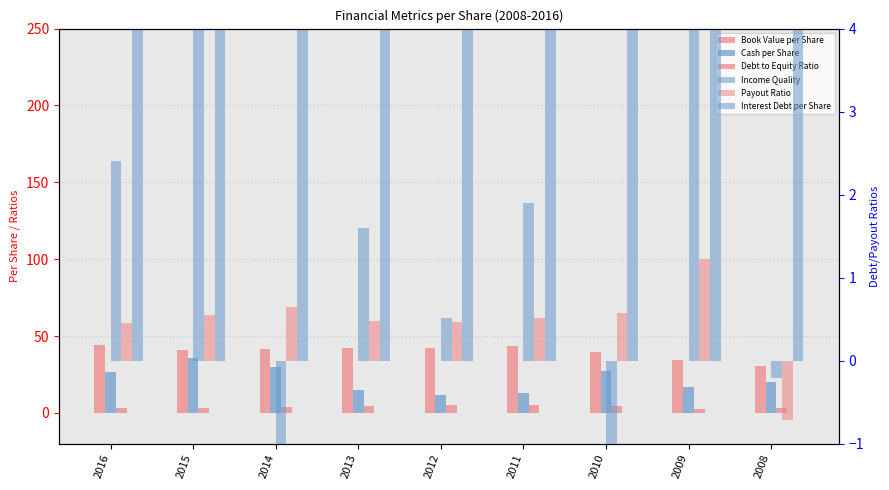

List the labels in order of Interest Debt per Share value, smallest first.

2009, 2008, 2016, 2015, 2014, 2013, 2010, 2012, 2011